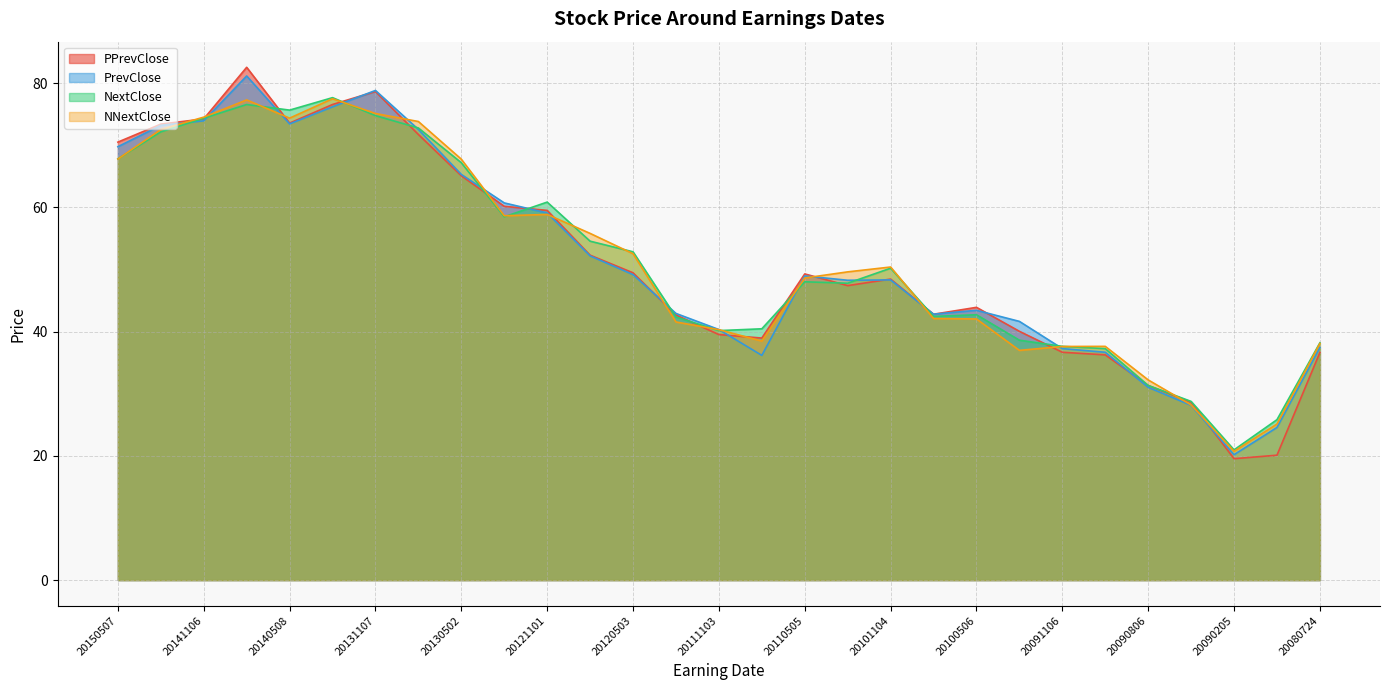

What is the minimum value for PrevClose?

20.2